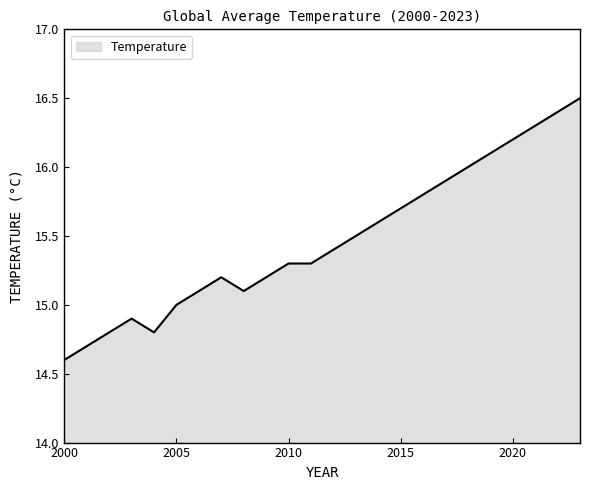

What is the smallest value displayed?

14.6